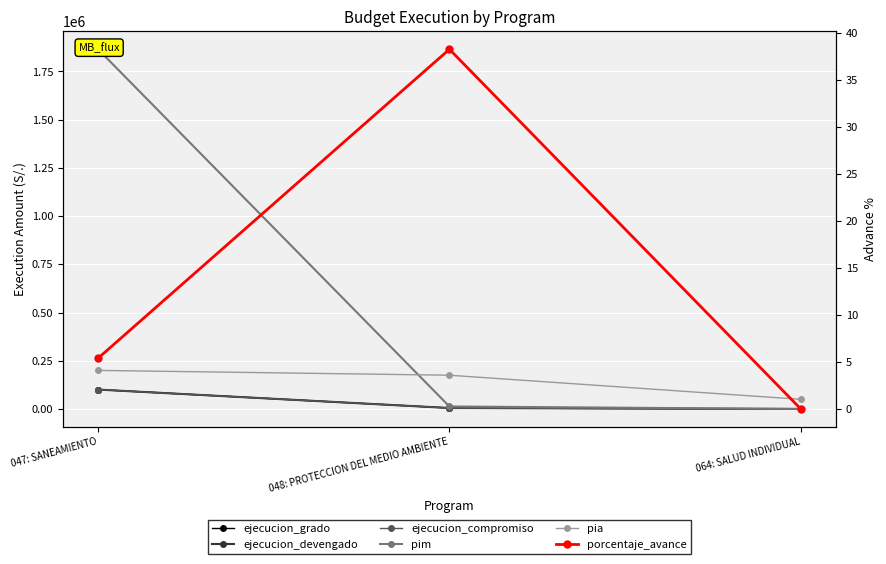

Is it true that ejecucion_grado equals 4960.0 at 048: PROTECCION DEL MEDIO AMBIENTE?

True